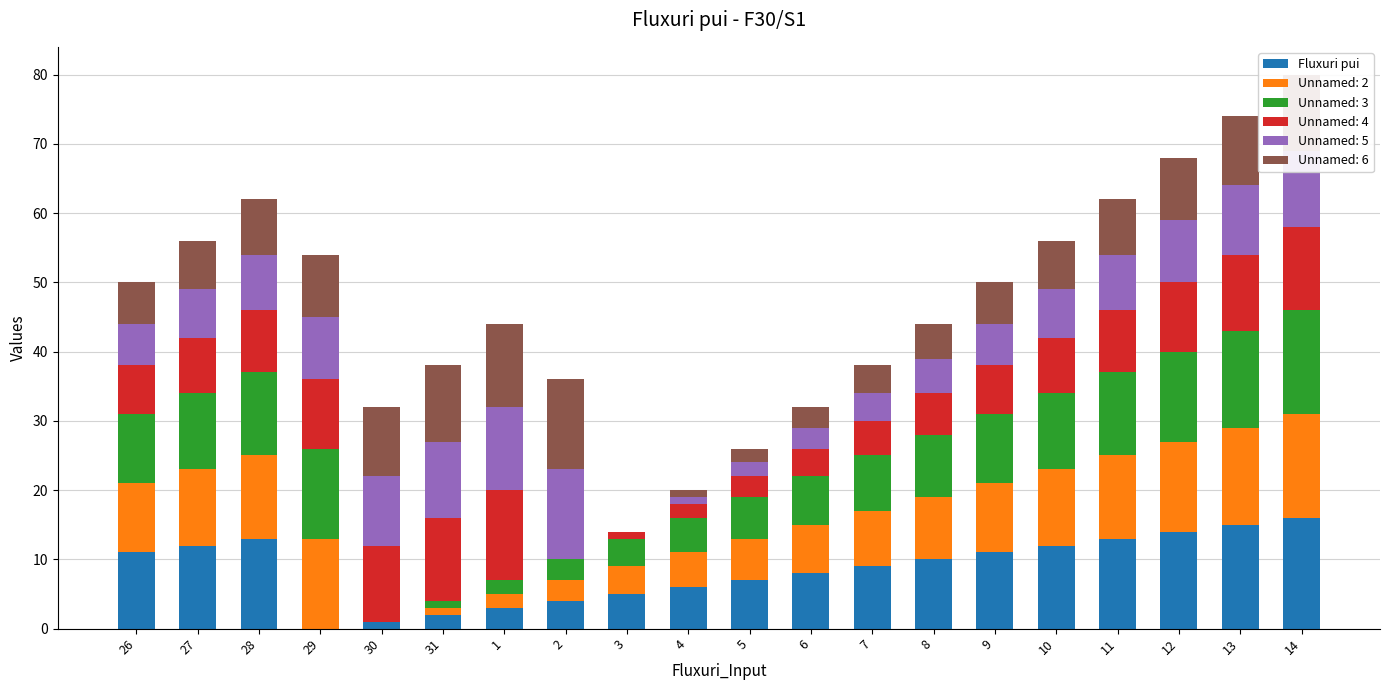

What is the total value across all series at 29?

54